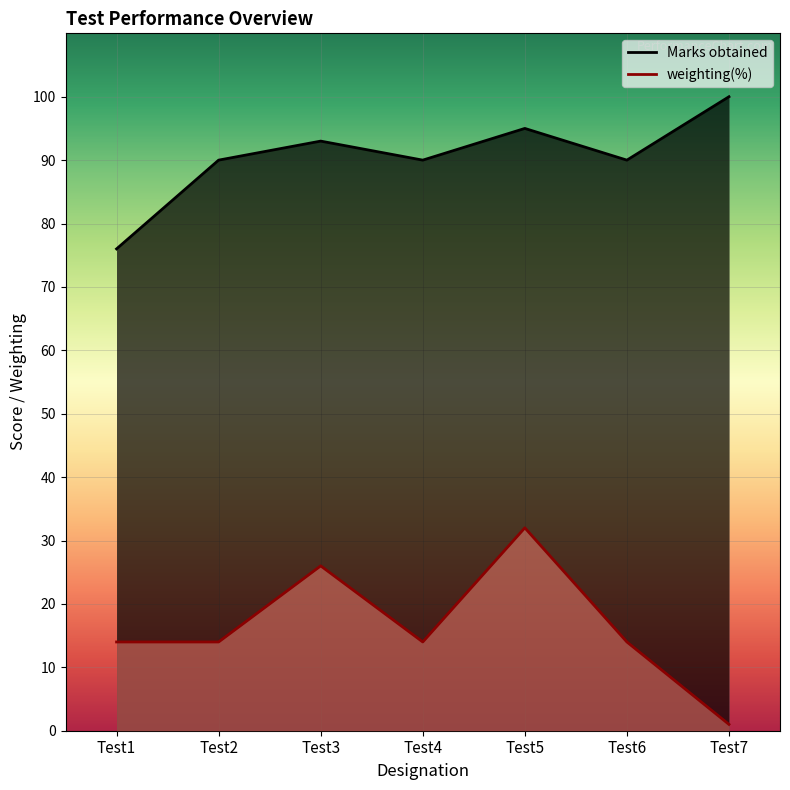

What is the sum of the Marks obtained values at Test1 and Test2?

166